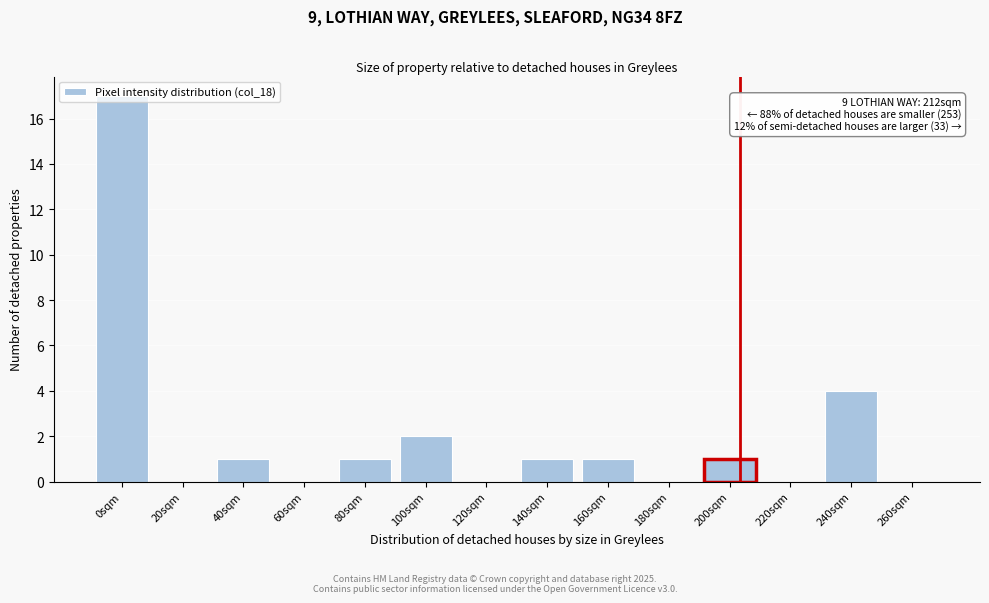

What is the sum of all values?

28